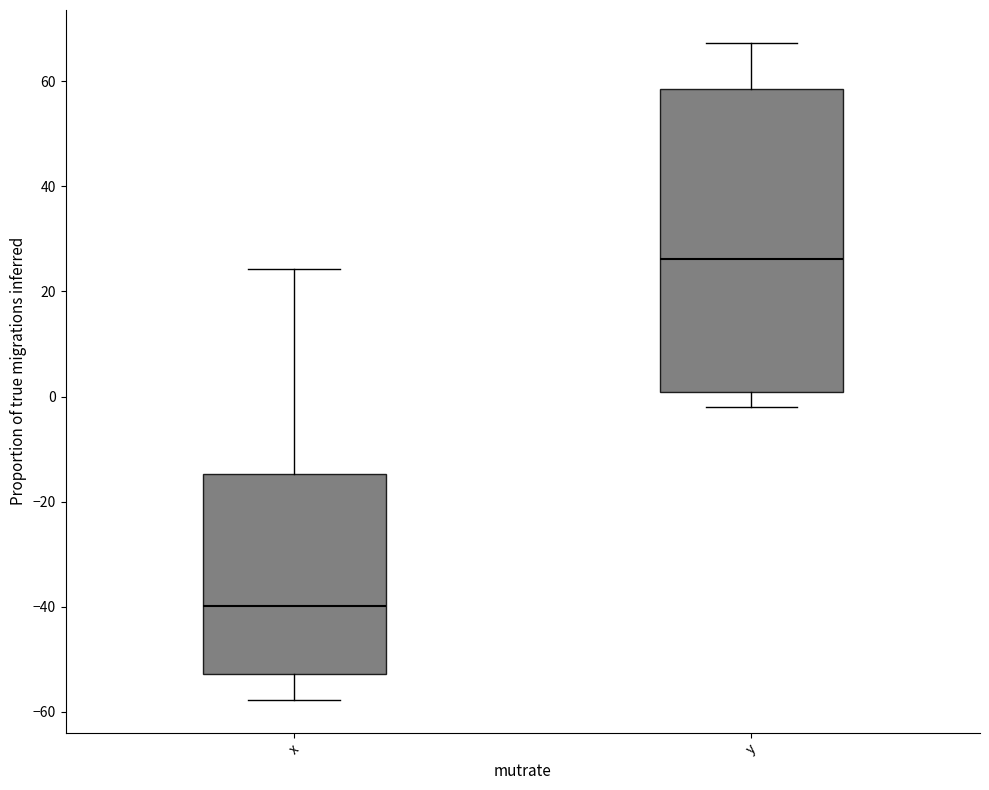

Reading left to right, read every box against the y-axis: the position of its median line, the range the box covers, and the ends of its whiskers. The values are not printed on the chart, so give them approximately, as read against the axis.

x: median -40, box -52 to -14, whiskers -58 to 24
y: median 26, box 0 to 58, whiskers -2 to 68